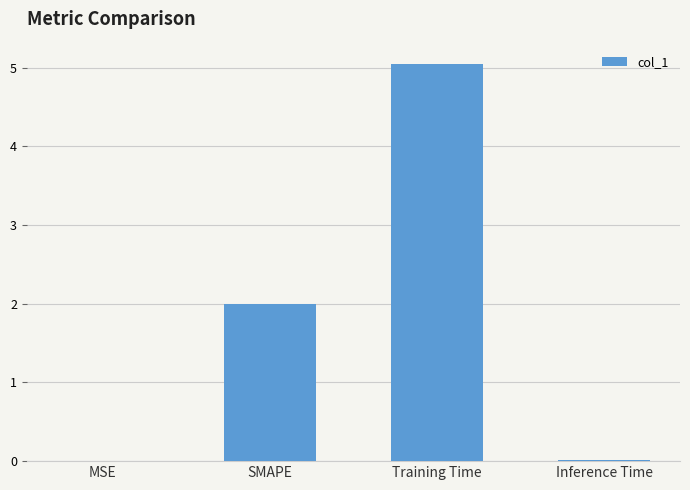

Approximately how many times larger is the value at Training Time compared to SMAPE?

2.5